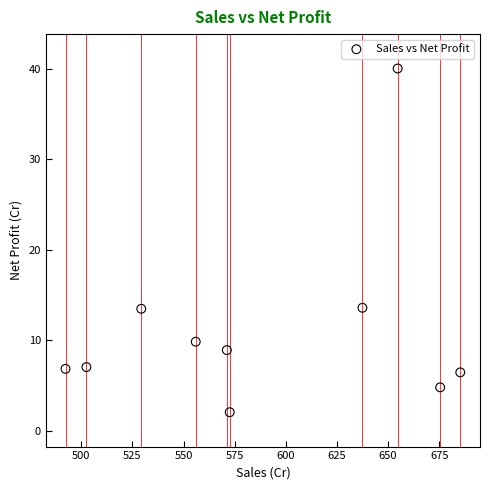

What is the average X value?

587.7